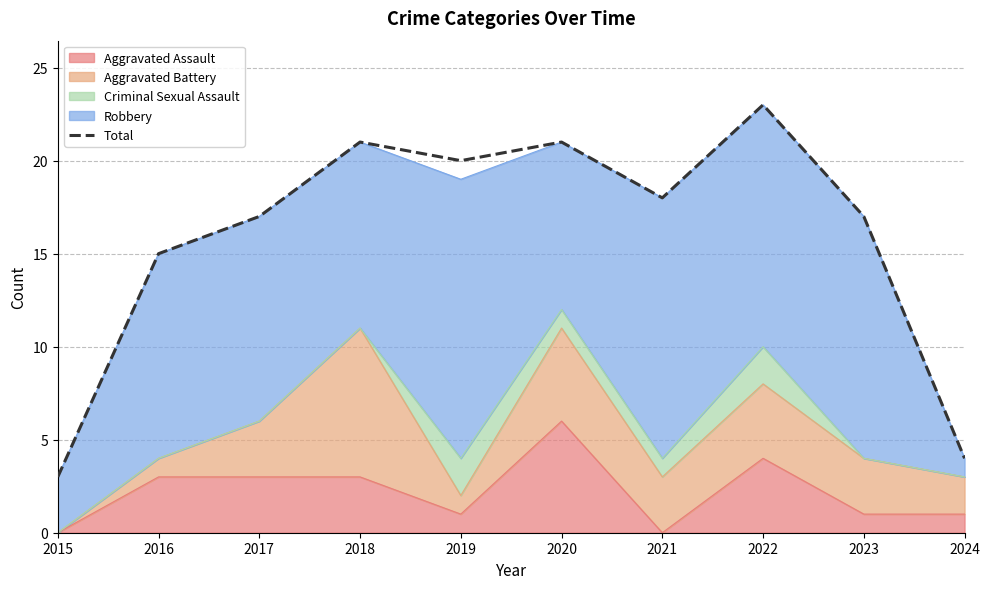

Where is the first local maximum?

2018